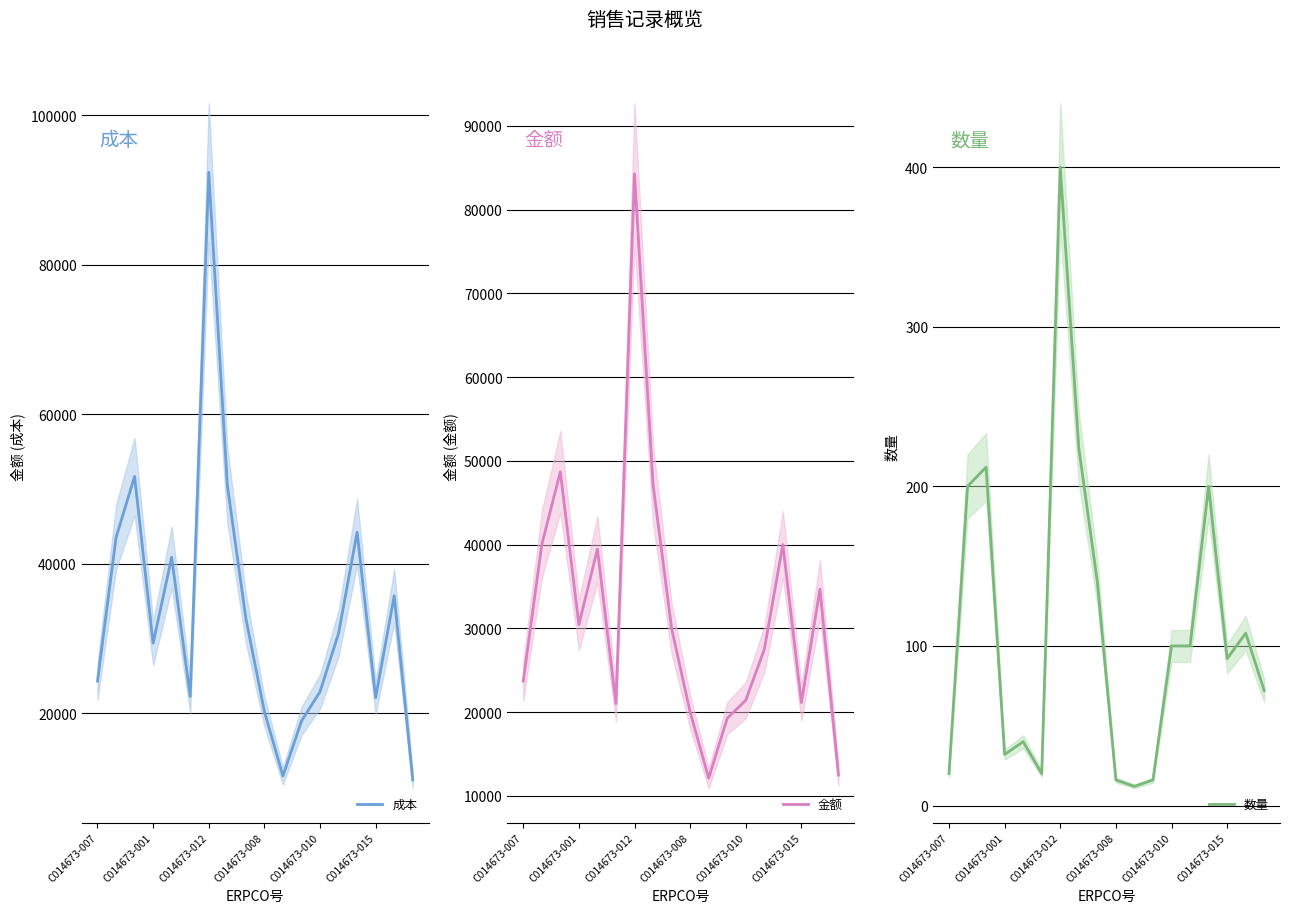

How many interior local peaks does the 金额 series have?

5